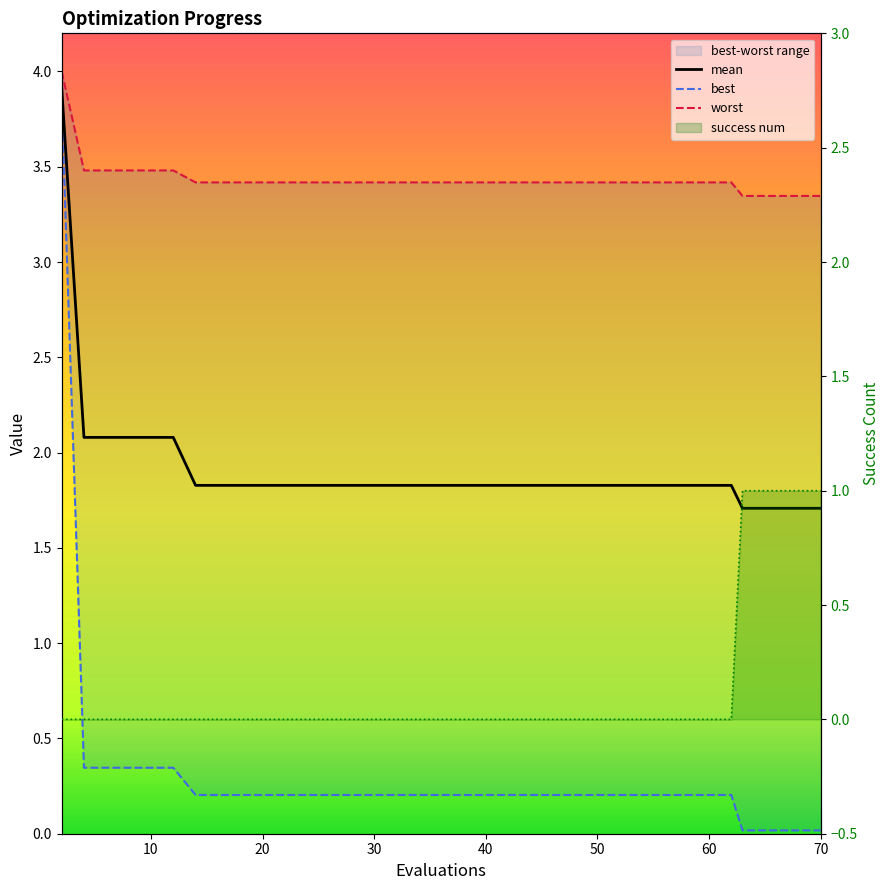

Does the chart display data point markers on the line(s)?

No